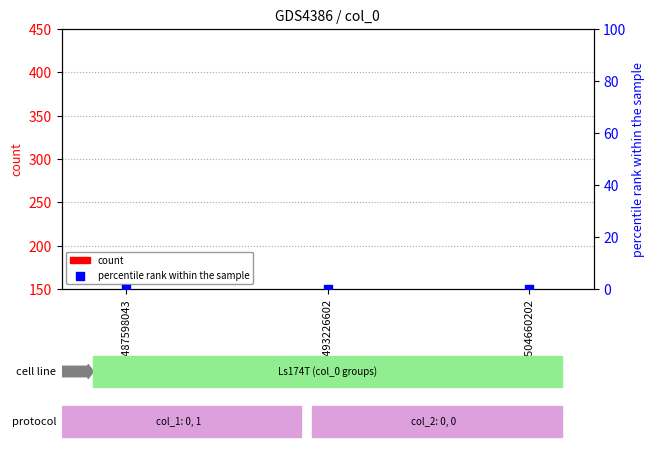

Which series has the largest total across all categories?

count